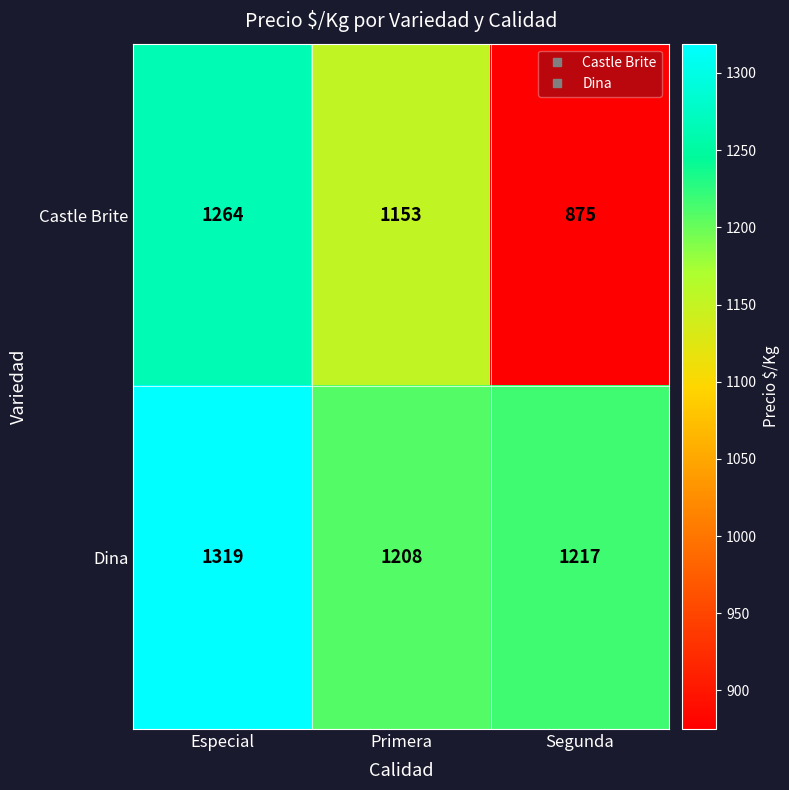

Reading left to right, transcribe all the data shown in this chart.

Castle Brite: 1264	1153	875
Dina: 1319	1208	1217